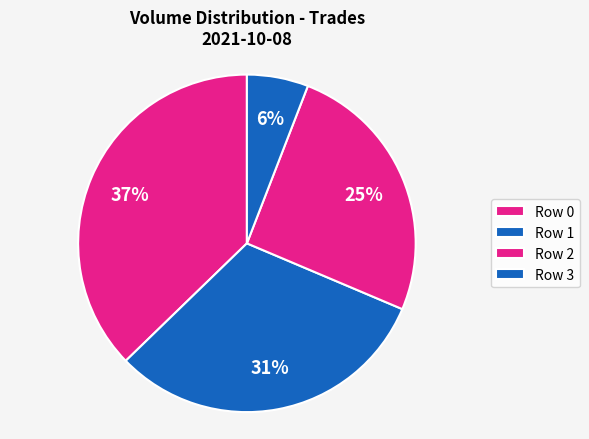

Count the number of slices in the pie.

4